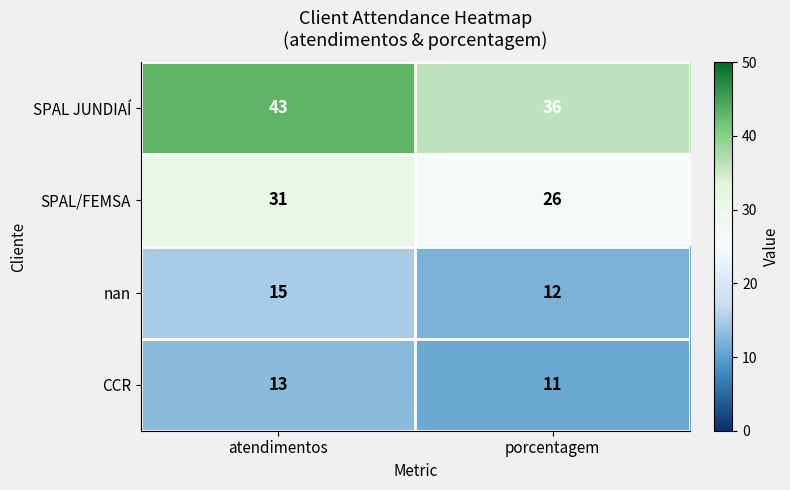

Between atendimentos and porcentagem, which series saw the biggest shift?

SPAL JUNDIAÍ